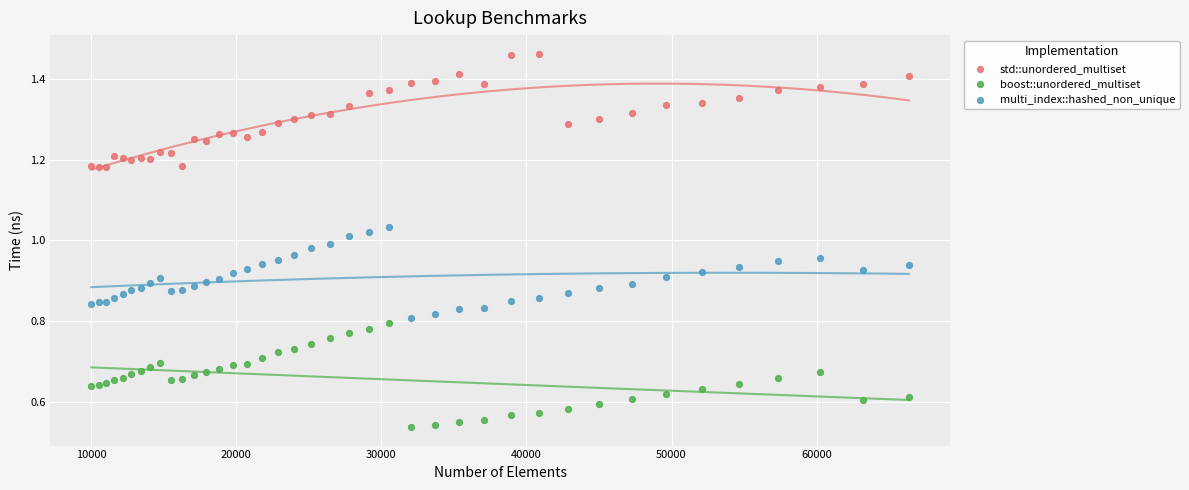

Which series contains the lowest Y value?

boost::unordered_multiset